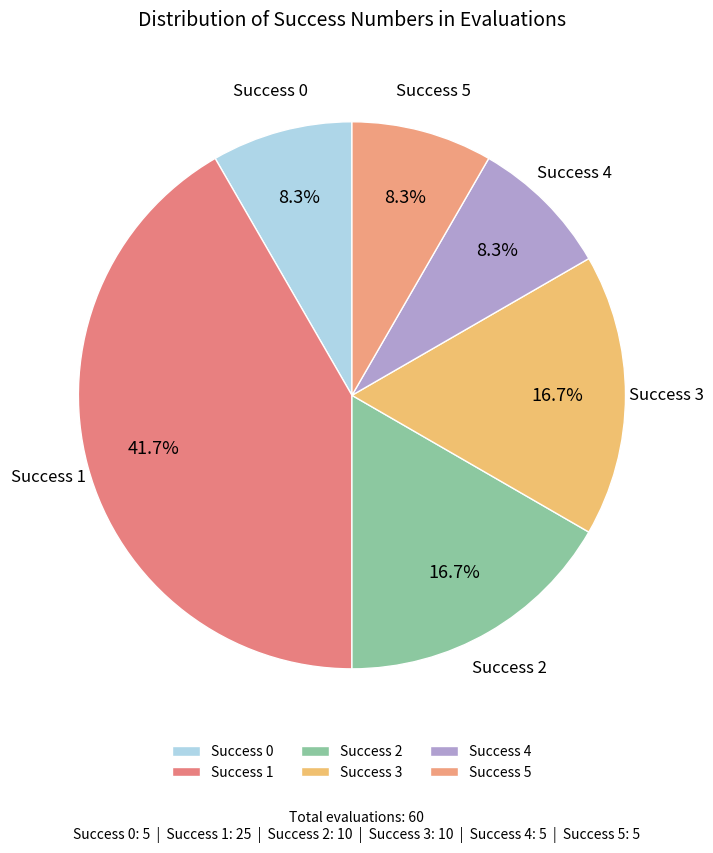

Does Success 0 account for over 50% of the chart?

No